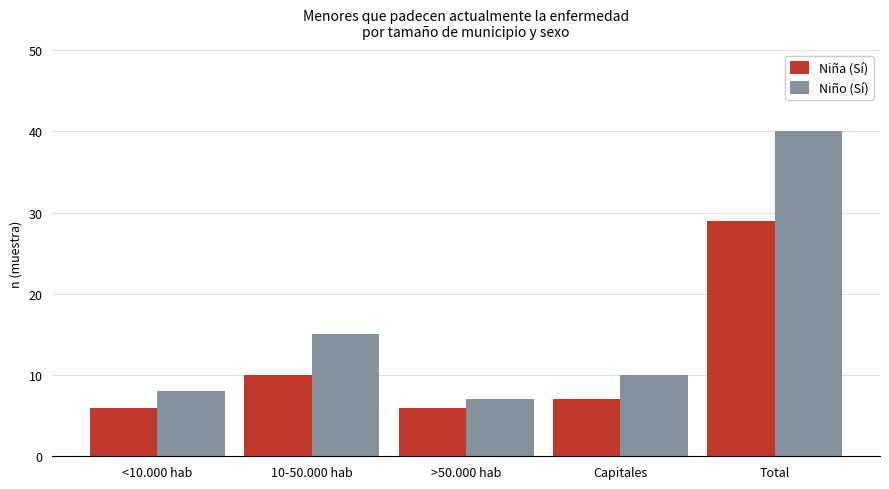

What is the total value across all series at >50.000 hab?

13